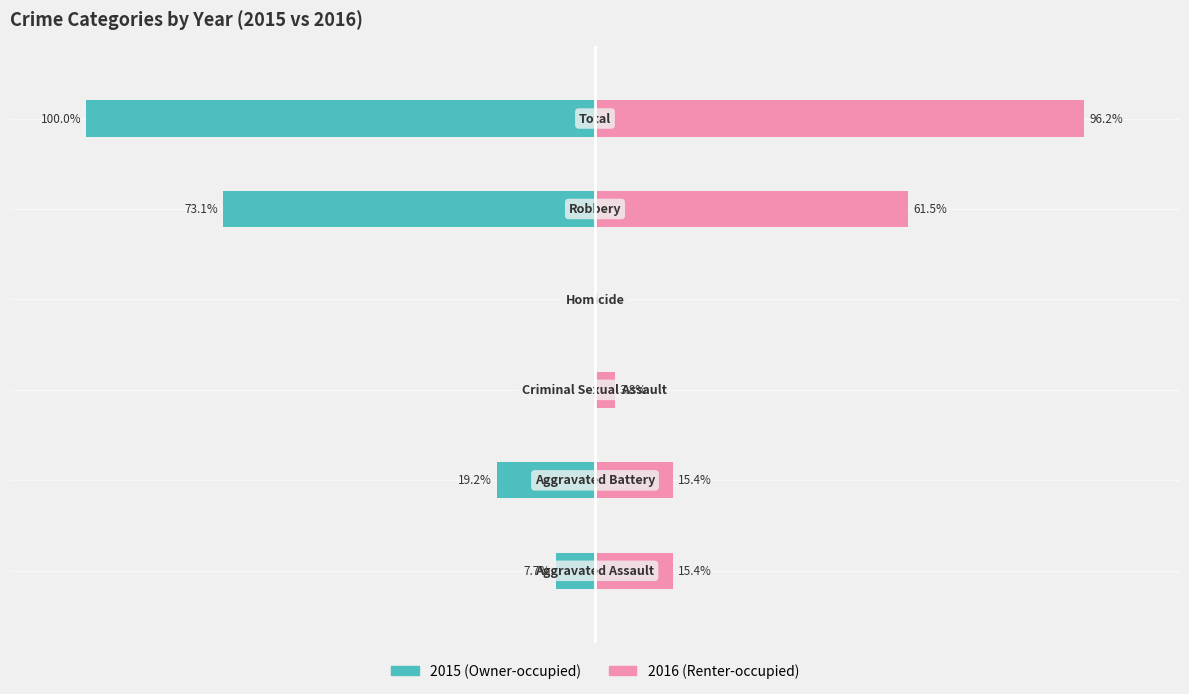

The Renter-occupied series shows 5.9 at 2. True or false?

False